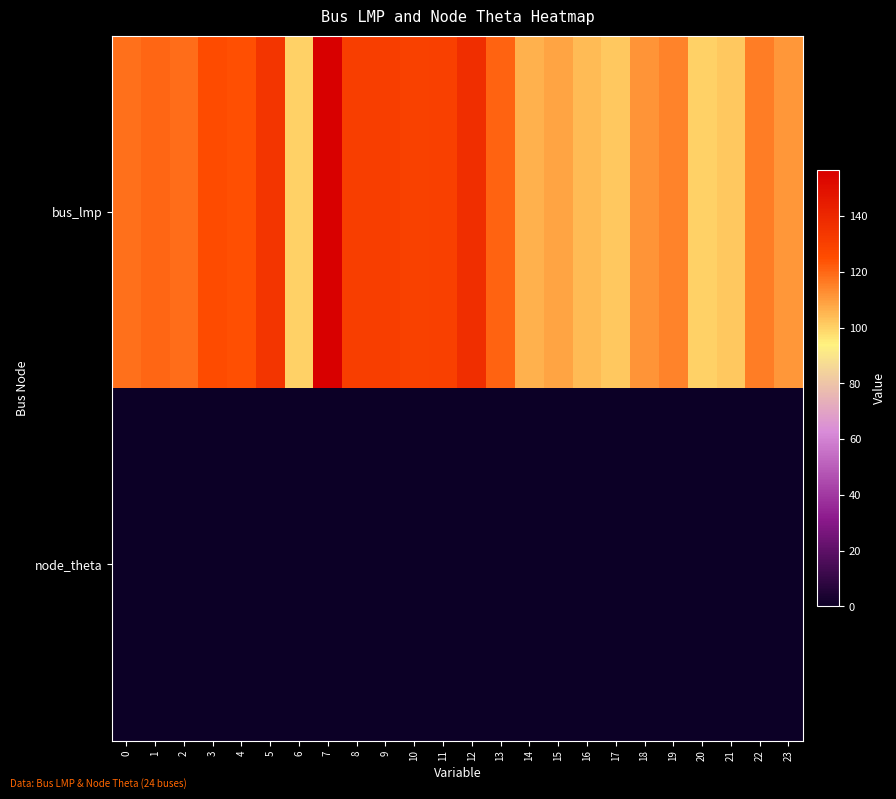

Reading left to right, transcribe all the data shown in this chart.

bus_lmp: 0=118.3	1=120.0	2=118.9	3=125.7	4=124.2	5=134.3	6=100.0	7=156.6	8=130.4	9=130.4	10=129.3	11=130.2	12=137.1	13=120.8	14=106.2	15=108.8	16=104.2	17=102.0	18=111.9	19=114.6	20=100.0	21=101.6	22=116.1	23=111.0
node_theta: 0=0.0	1=0.0	2=0.1	3=0.1	4=0.0	5=0.0	6=0.2	7=0.1	8=0.2	9=0.1	10=0.3	11=0.4	12=0.5	13=0.3	14=0.3	15=0.3	16=0.3	17=0.3	18=0.4	19=0.5	20=0.3	21=0.4	22=0.5	23=0.2